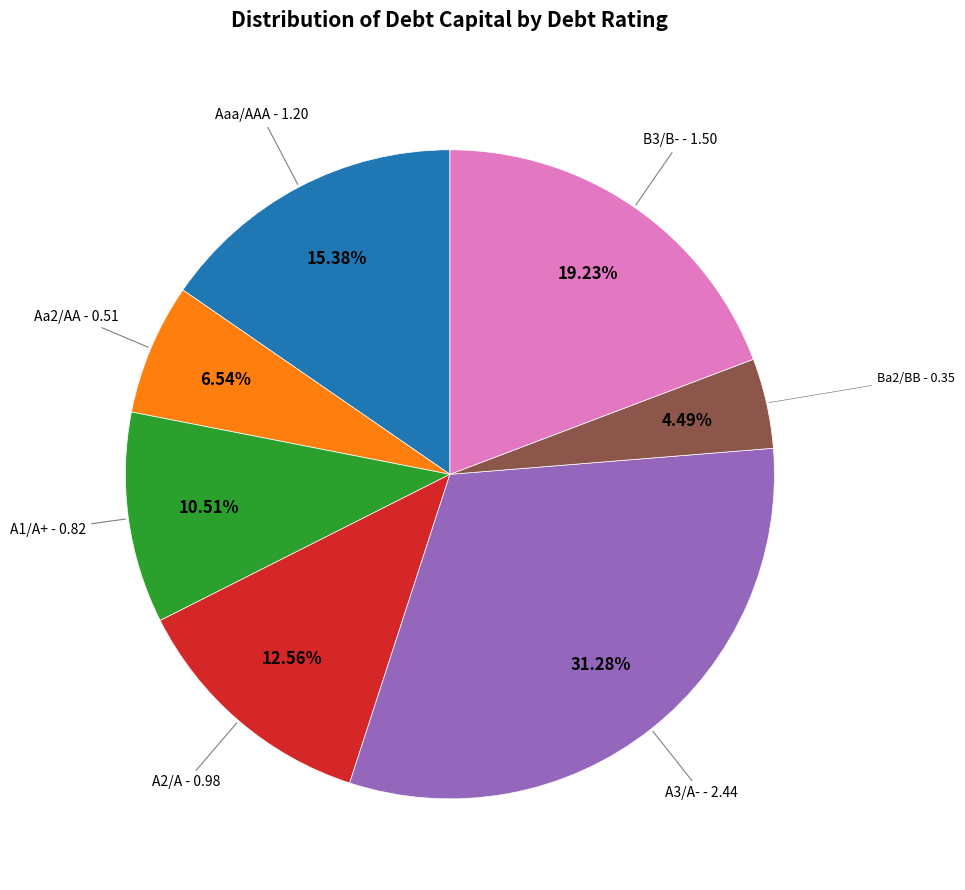

Count the number of slices in the pie.

7